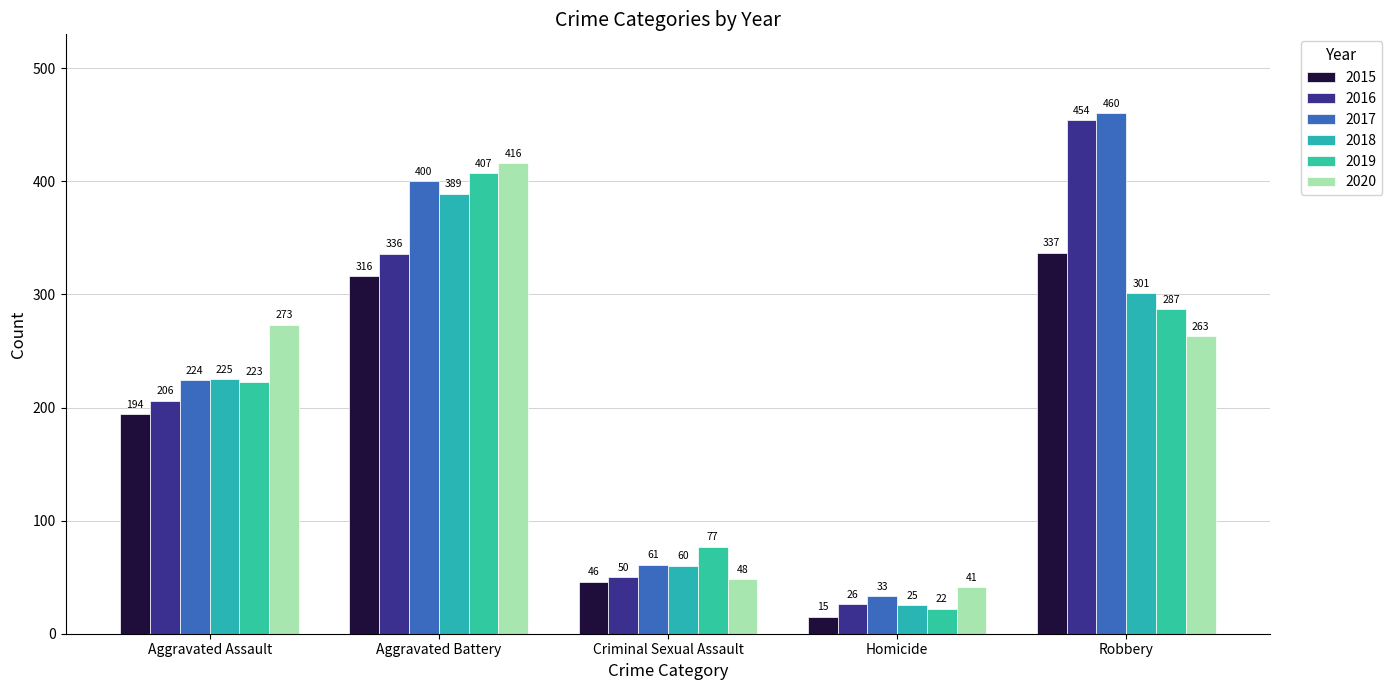

What value does the 2016 series have at Homicide, to the nearest 5?

25